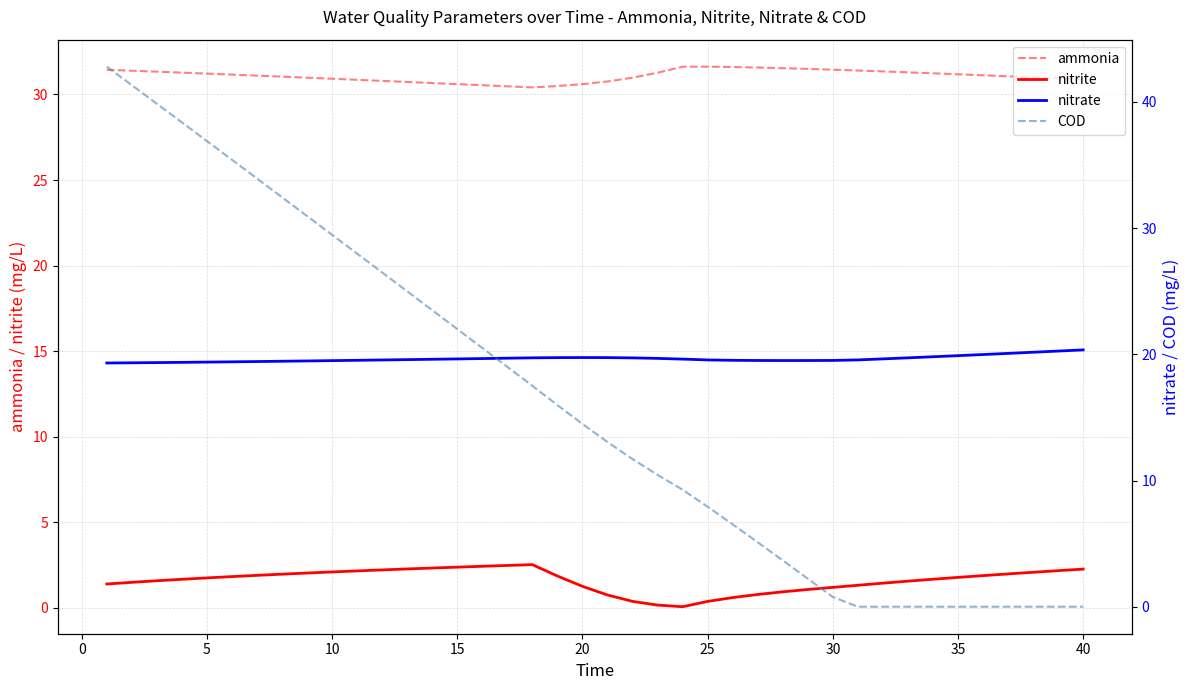

True or false: ammonia and nitrite intersect in this chart.

False